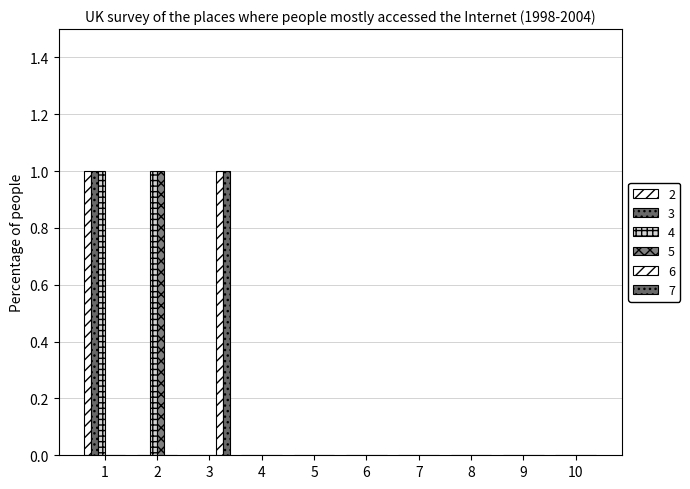

Which series has the largest range (max minus min)?

2